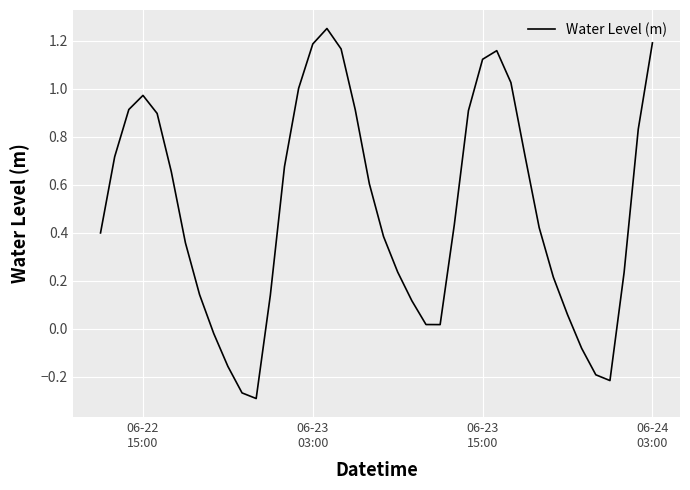

How many points are lower than both their immediate neighbors (excluding endpoints)?

3